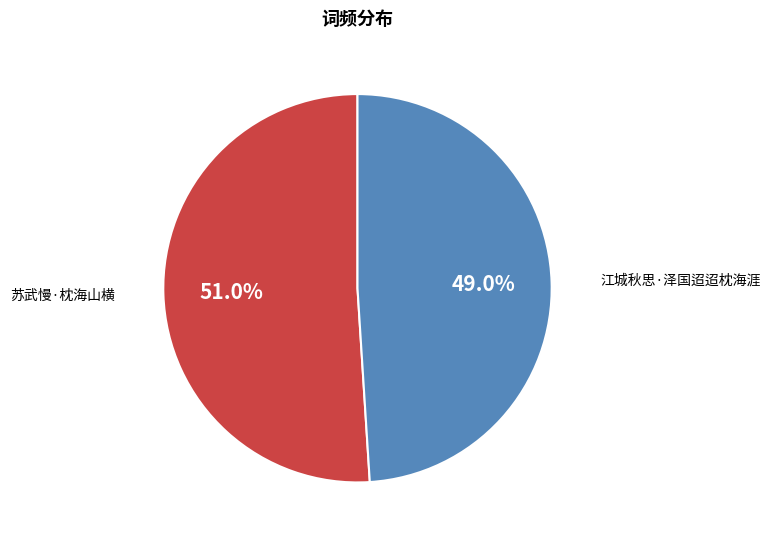

Rank the categories by value from lowest to highest.

江城秋思·泽国迢迢枕海涯, 苏武慢·枕海山横